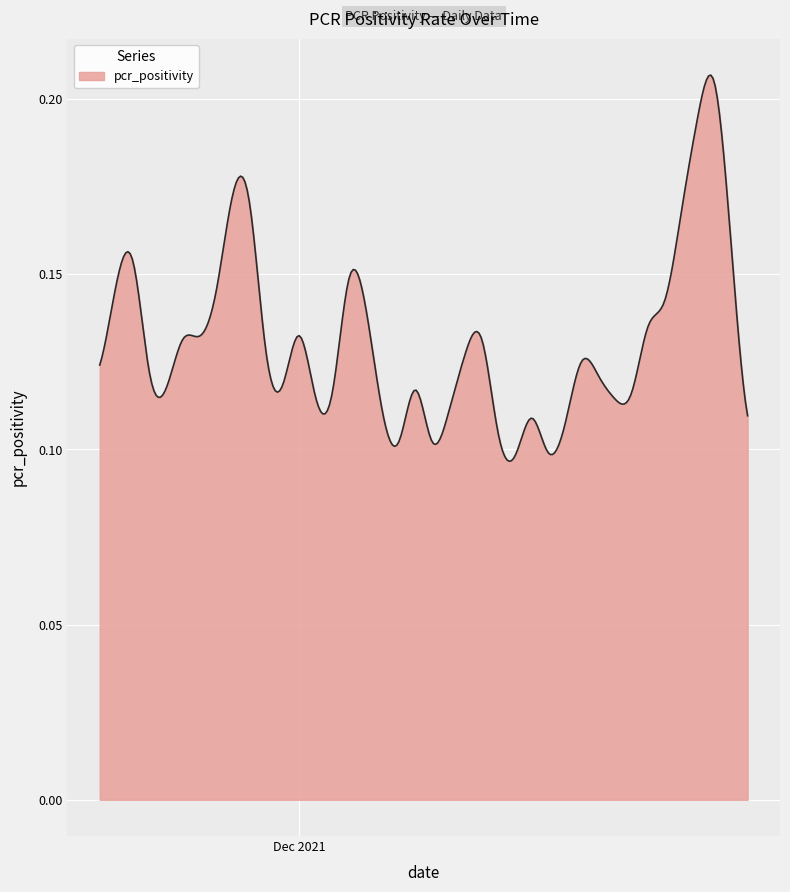

What is the difference between the second highest and minimum values?

0.1